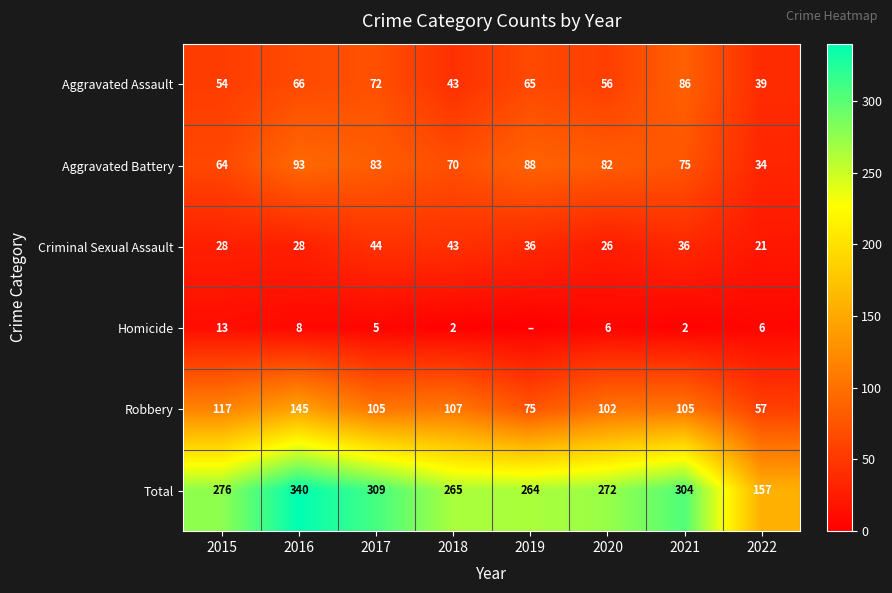

Which has a higher value, 2015 or 2022?

2015